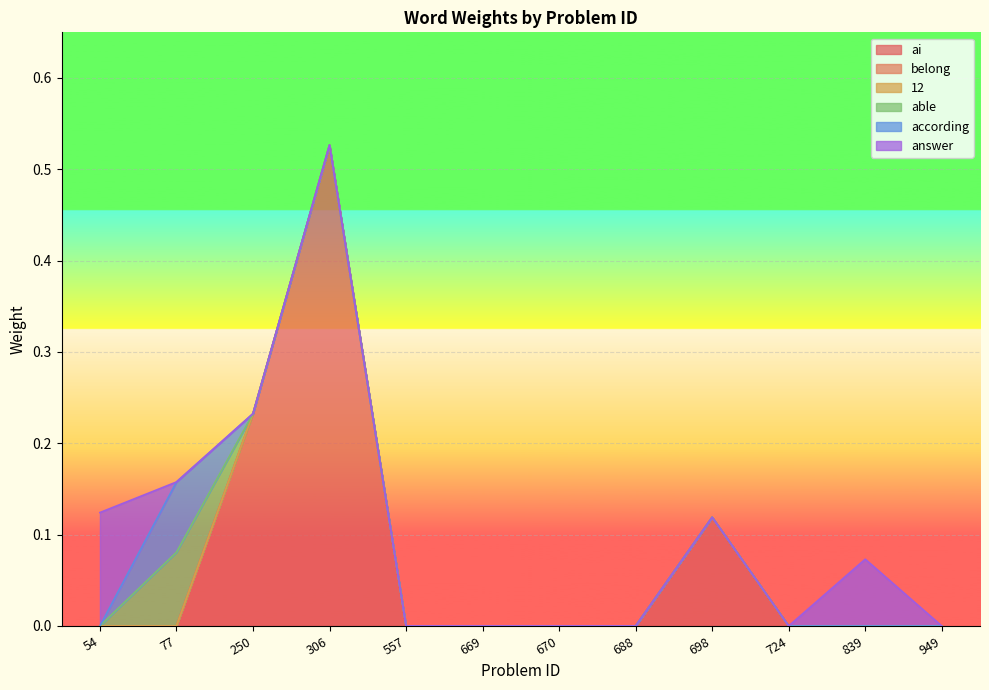

Which series has the largest total across all categories?

ai